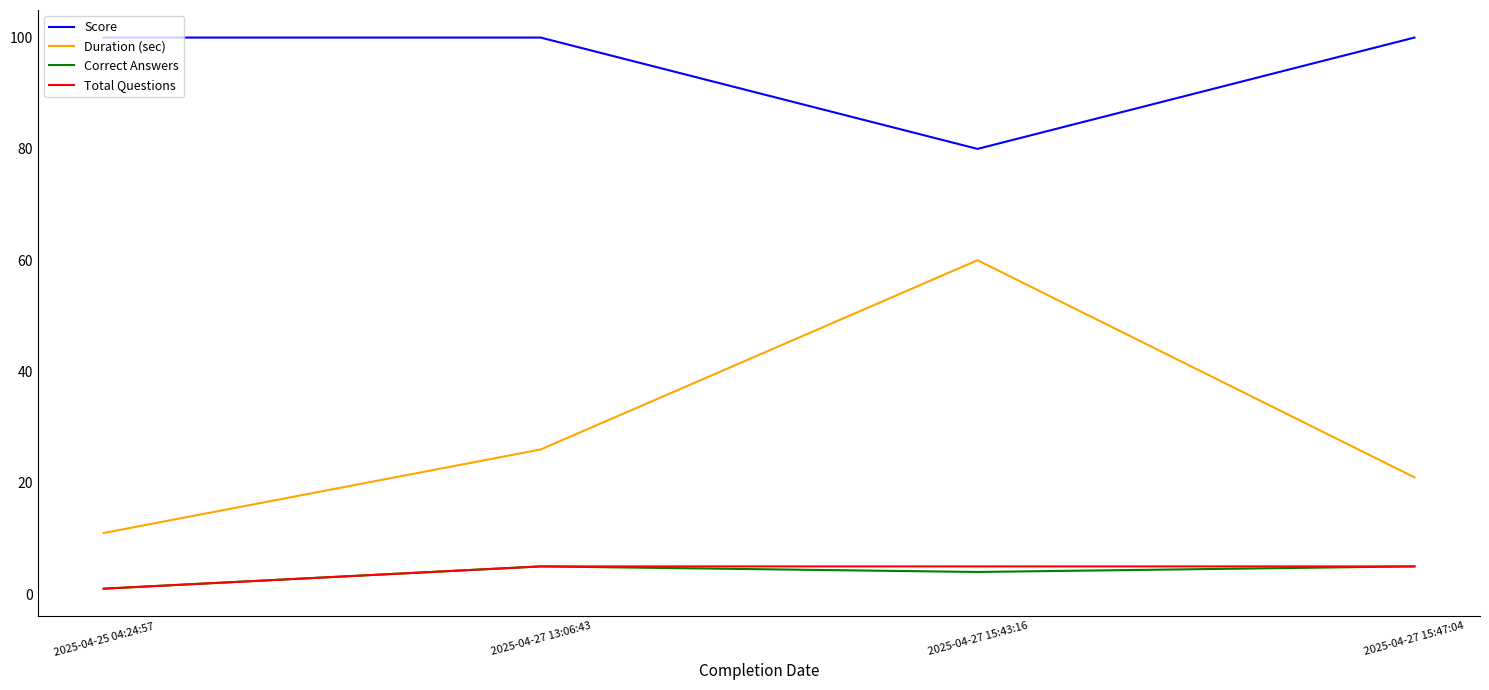

Which series has the largest range (max minus min)?

Duration (sec)